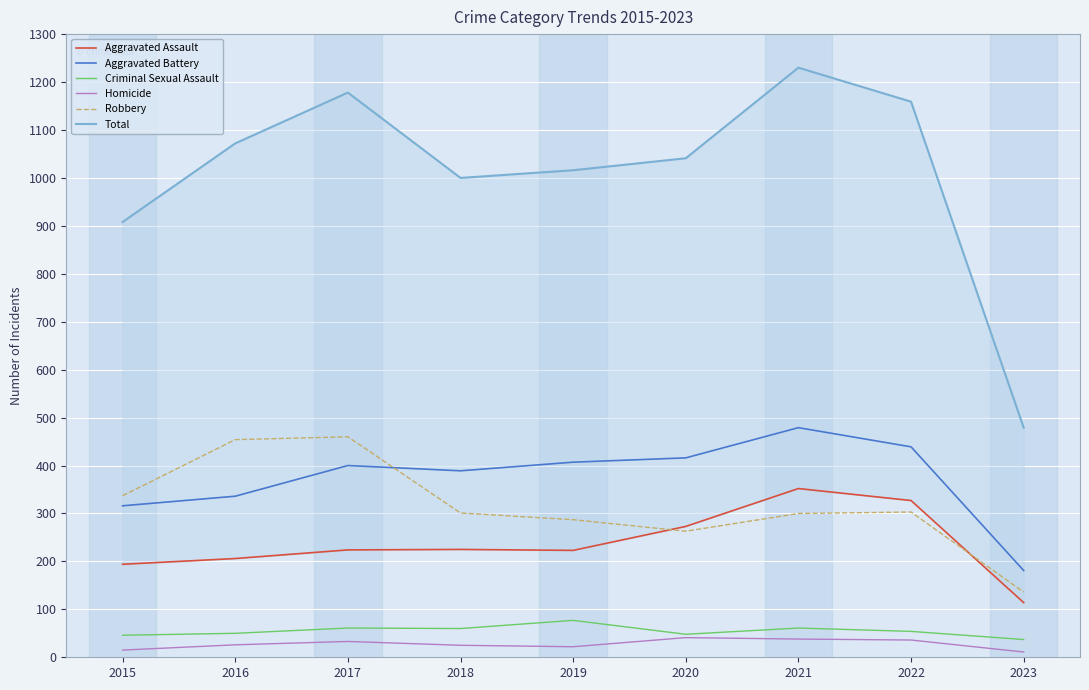

Count the number of data series in this chart.

6